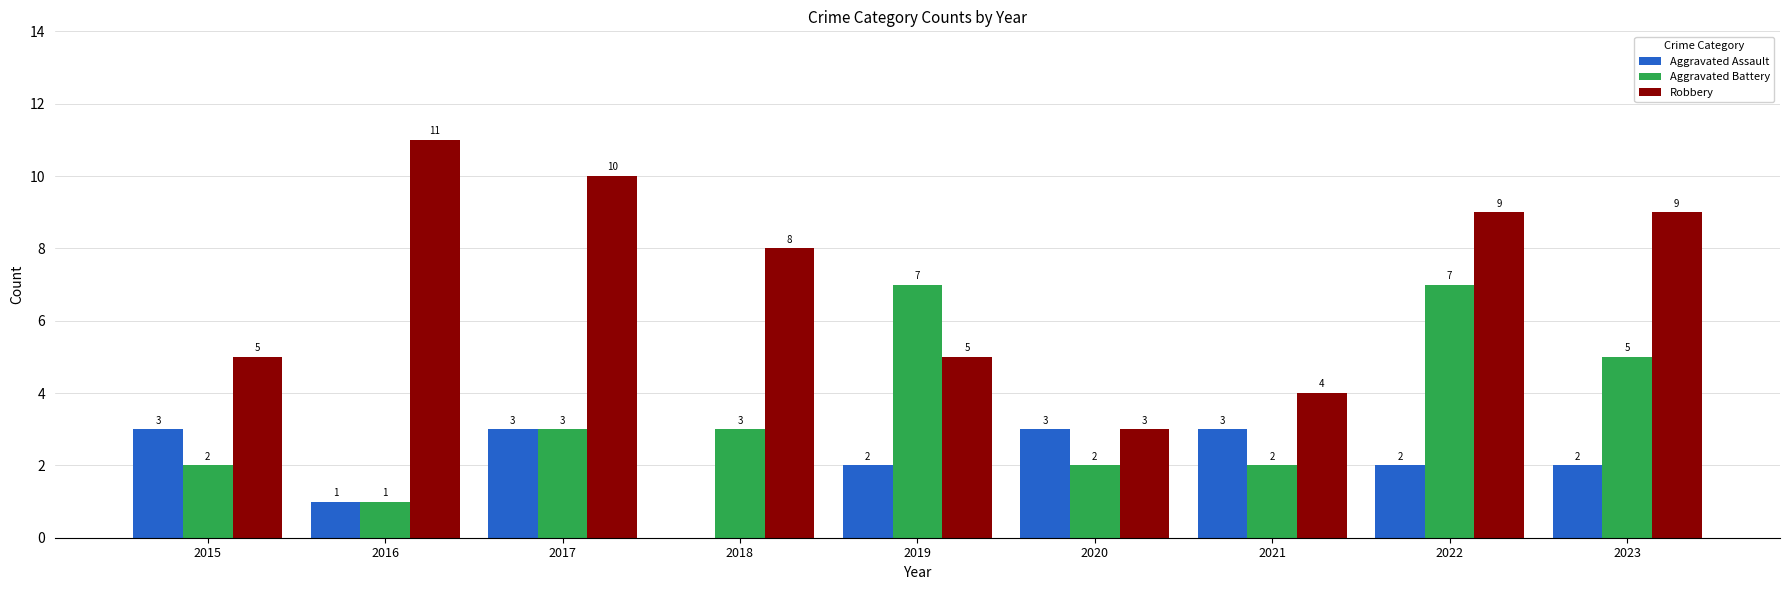

Count the Aggravated Assault values in the range 2 to 3.

7